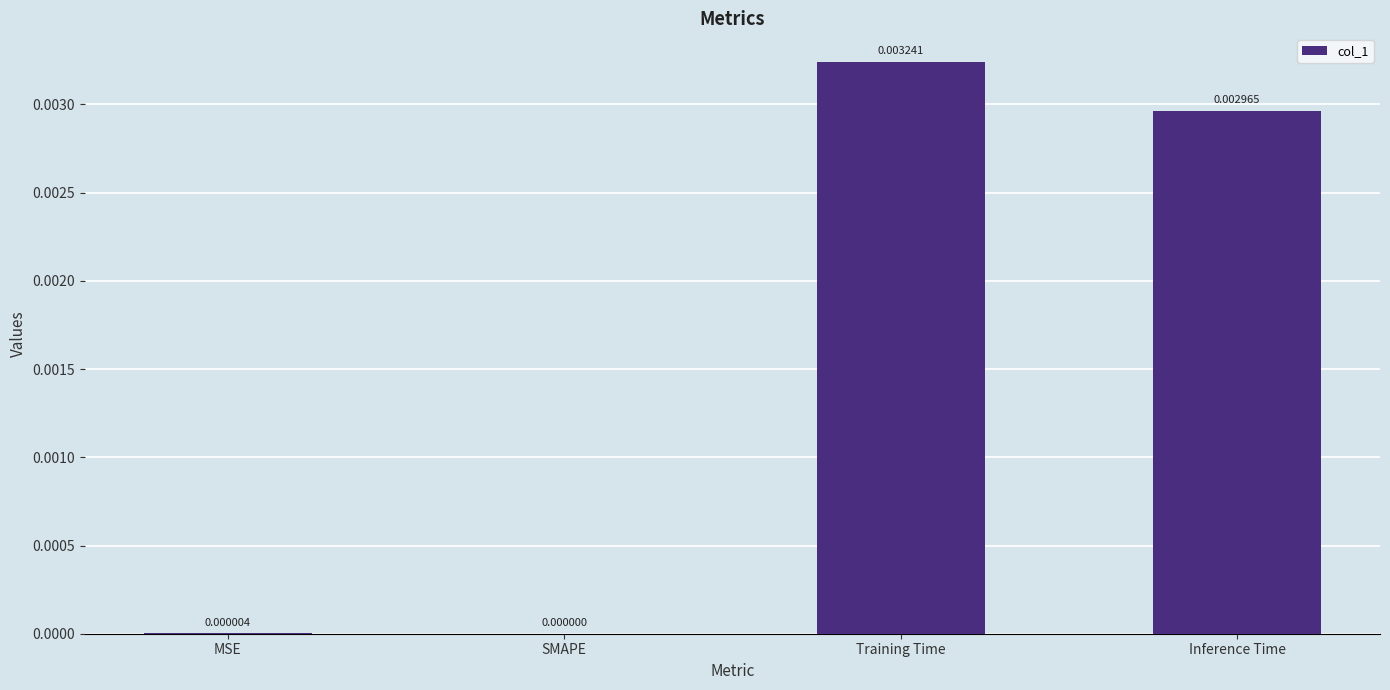

At which category does the chart reach its peak across all series?

Training Time